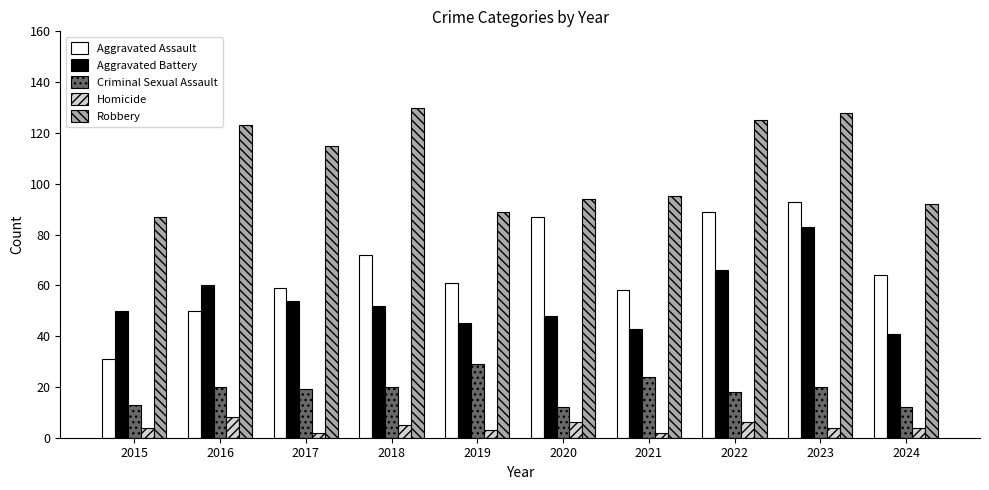

What is the difference between the maximum and minimum values in the Homicide series?

6